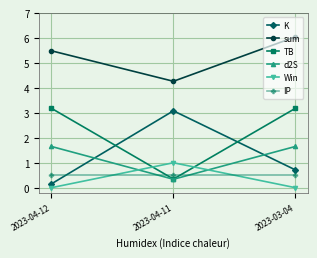

Which series has the largest total across all categories?

sum